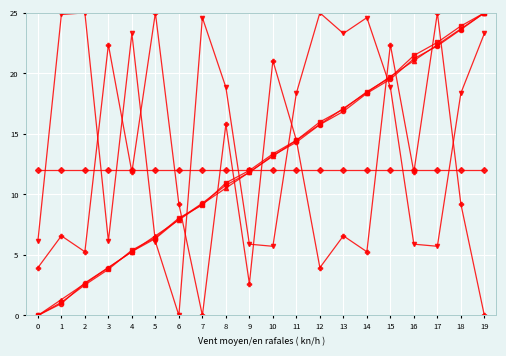

What is the total value across all series at 18?

110.8